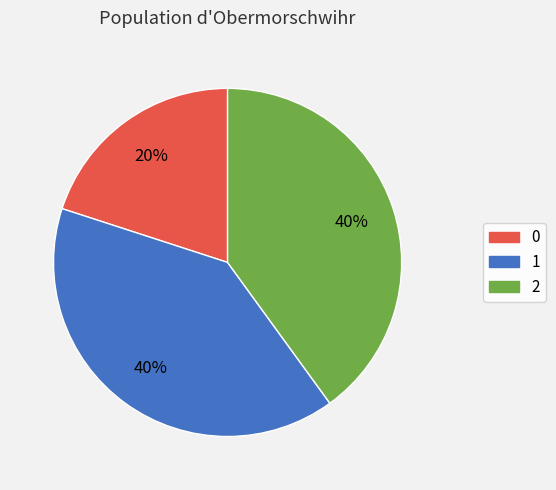

The 2 slice represents 40% of the pie. True or false?

True